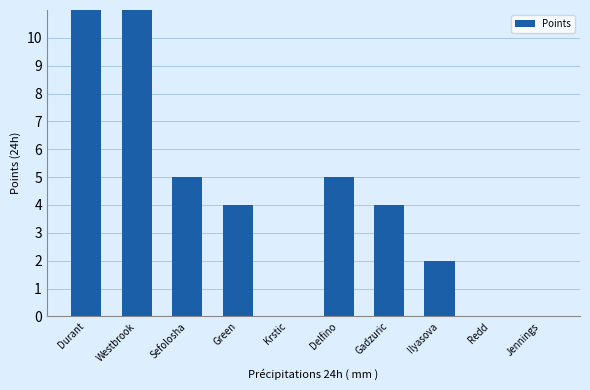

How many positive values are there?

7